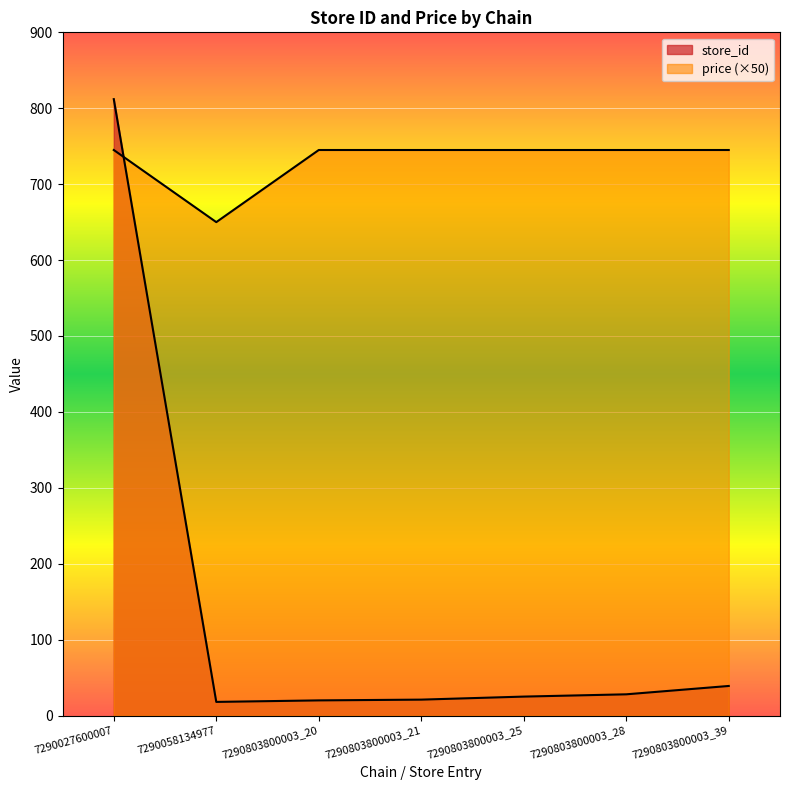

At which category does price reach its first local valley?

7290058134977